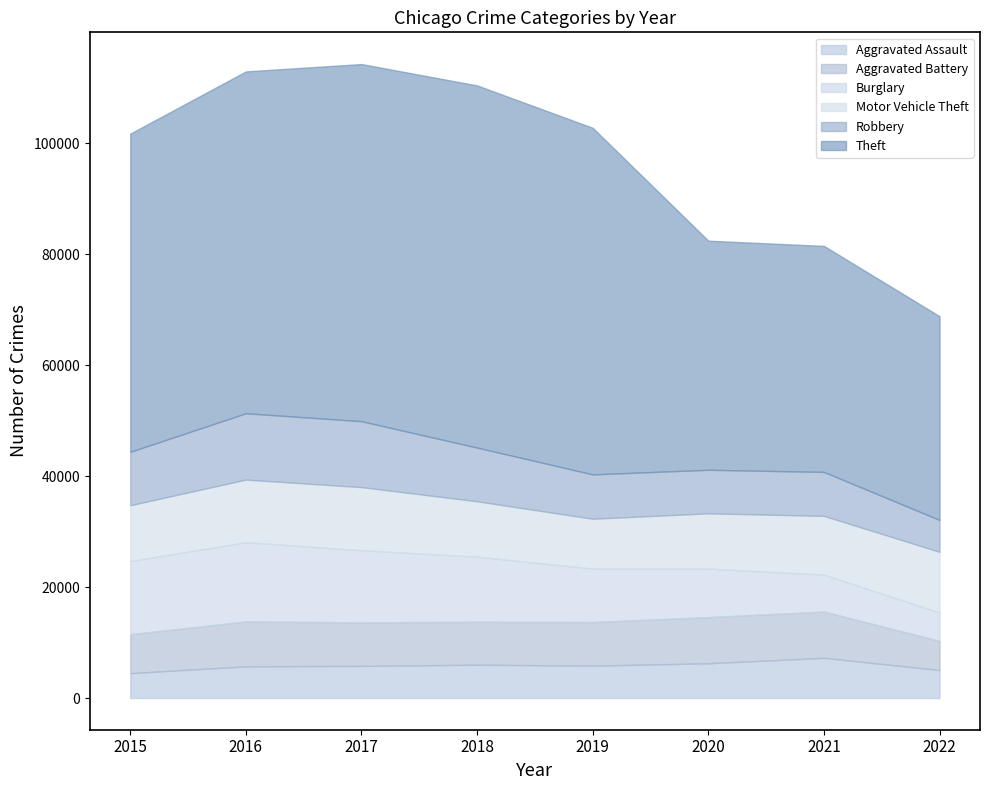

The value of Aggravated Battery at 2021 is 12598. True or false?

False